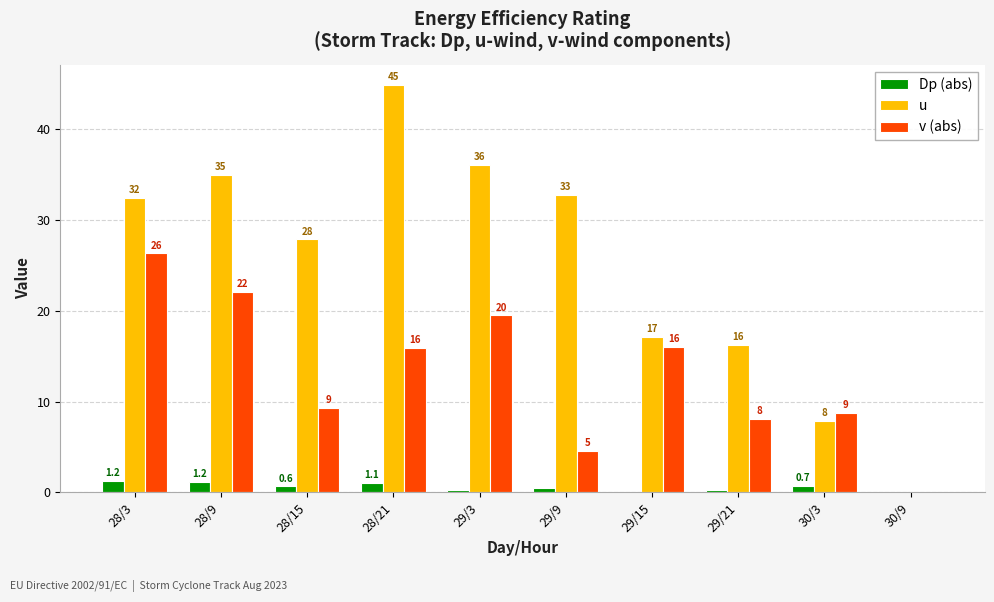

At which category is the sum across all series the highest?

28/21